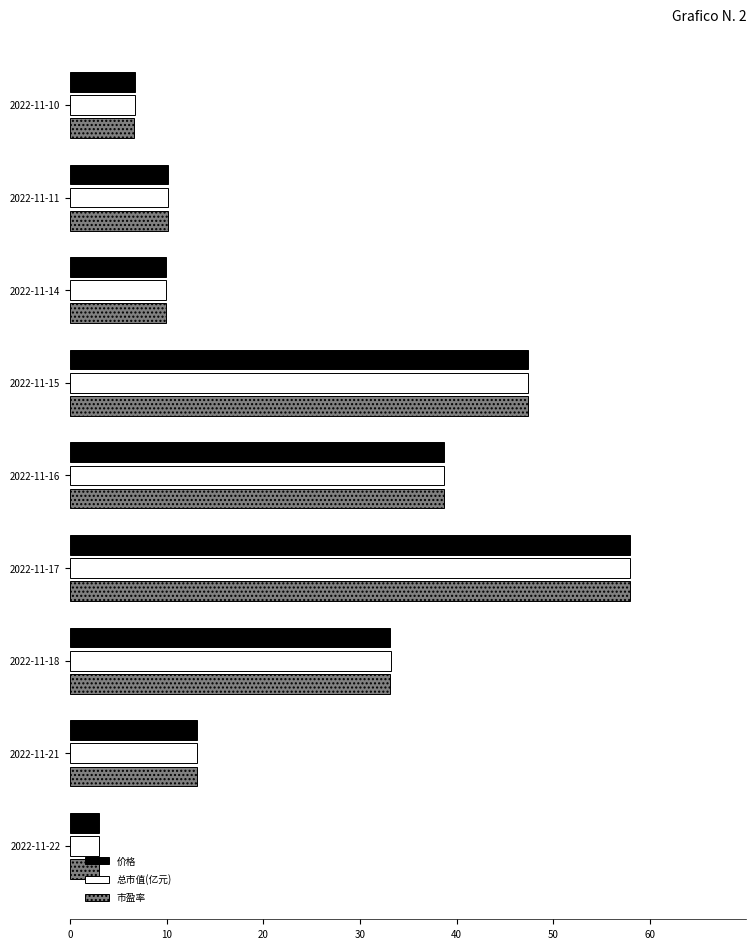

The 市盈率 series shows 60.4 at 2022-11-16. True or false?

False